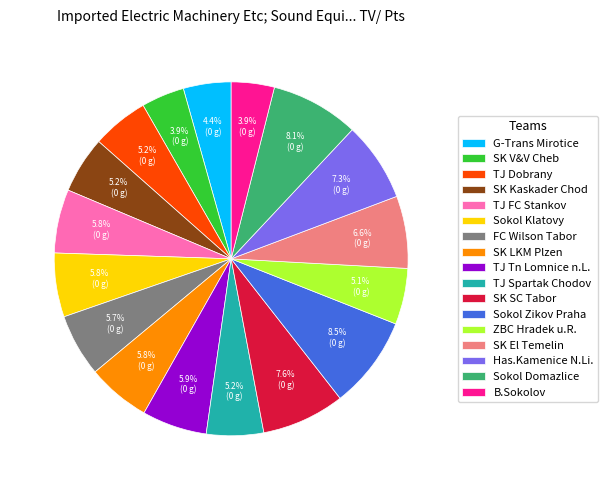

Is it true that TJ Spartak Chodov is 5% of the pie?

True